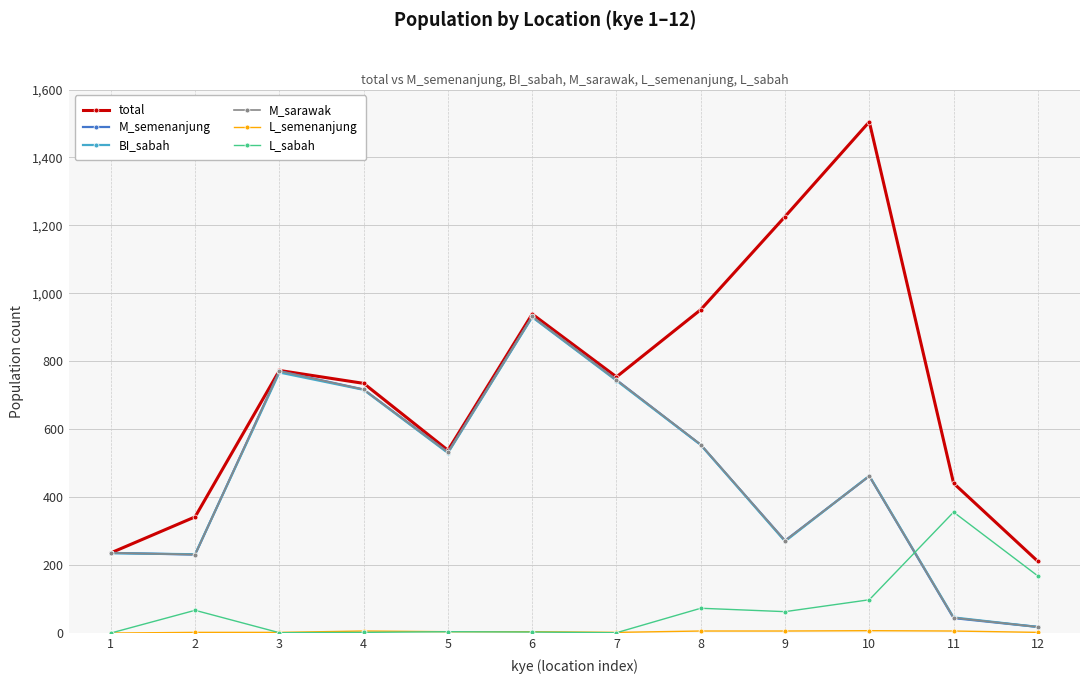

Where is the first local maximum for M_semenanjung?

3